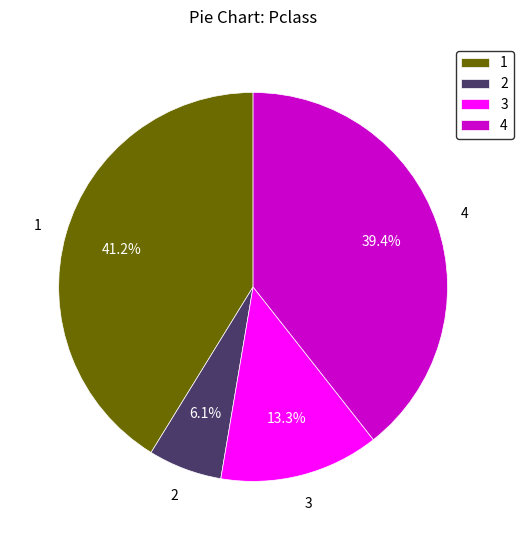

Rank the categories by value from highest to lowest.

1, 4, 3, 2